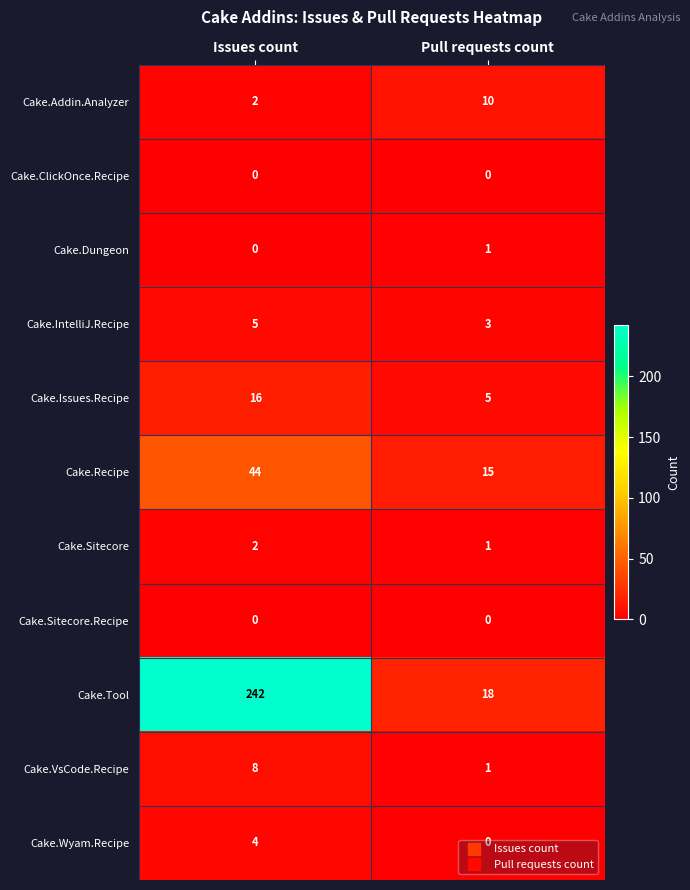

Which series has the largest total across all categories?

Cake.Tool